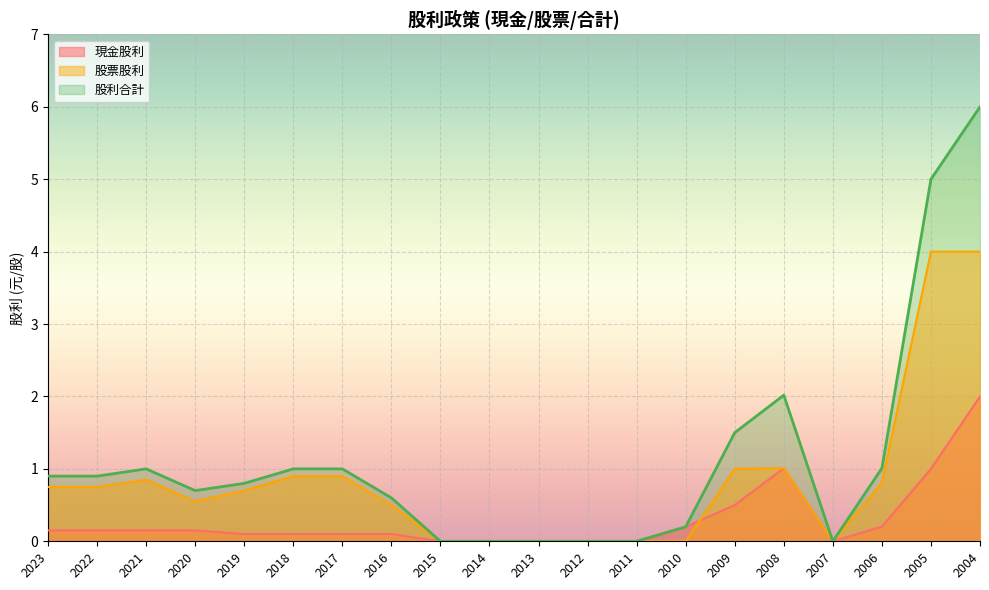

Which series has the largest total across all categories?

股利合計